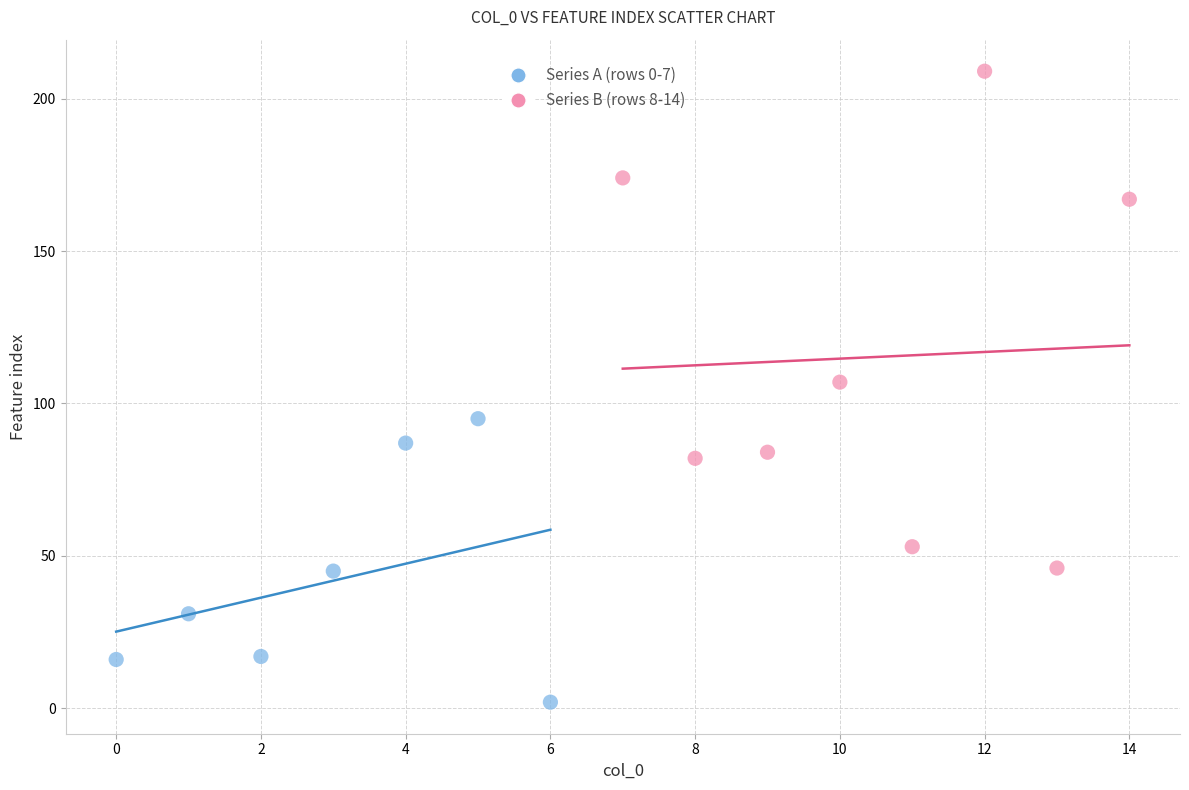

Which series contains the highest Y value?

Series B (rows 8-14)